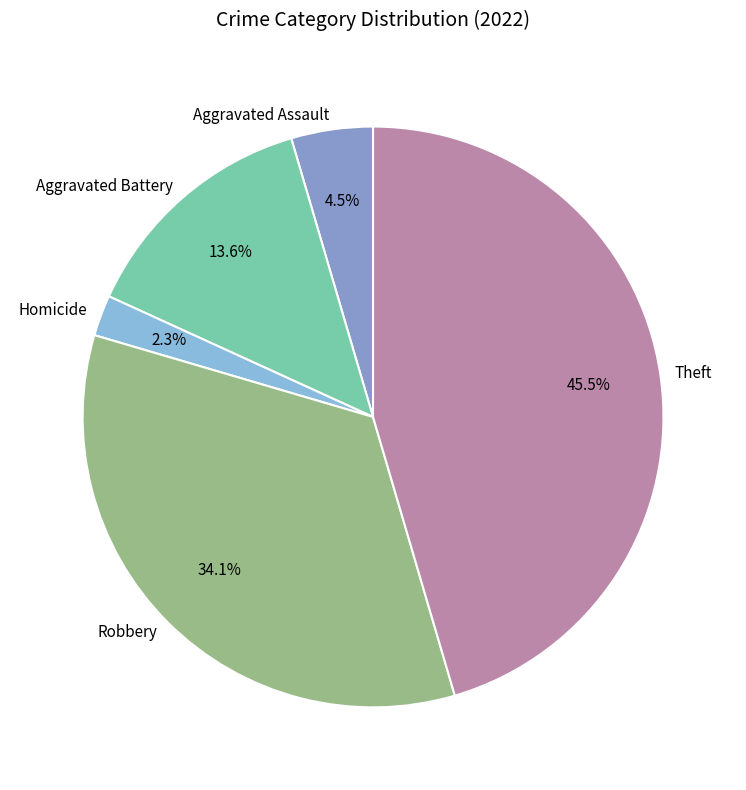

Rank the categories by value from highest to lowest.

Theft, Robbery, Aggravated Battery, Aggravated Assault, Homicide